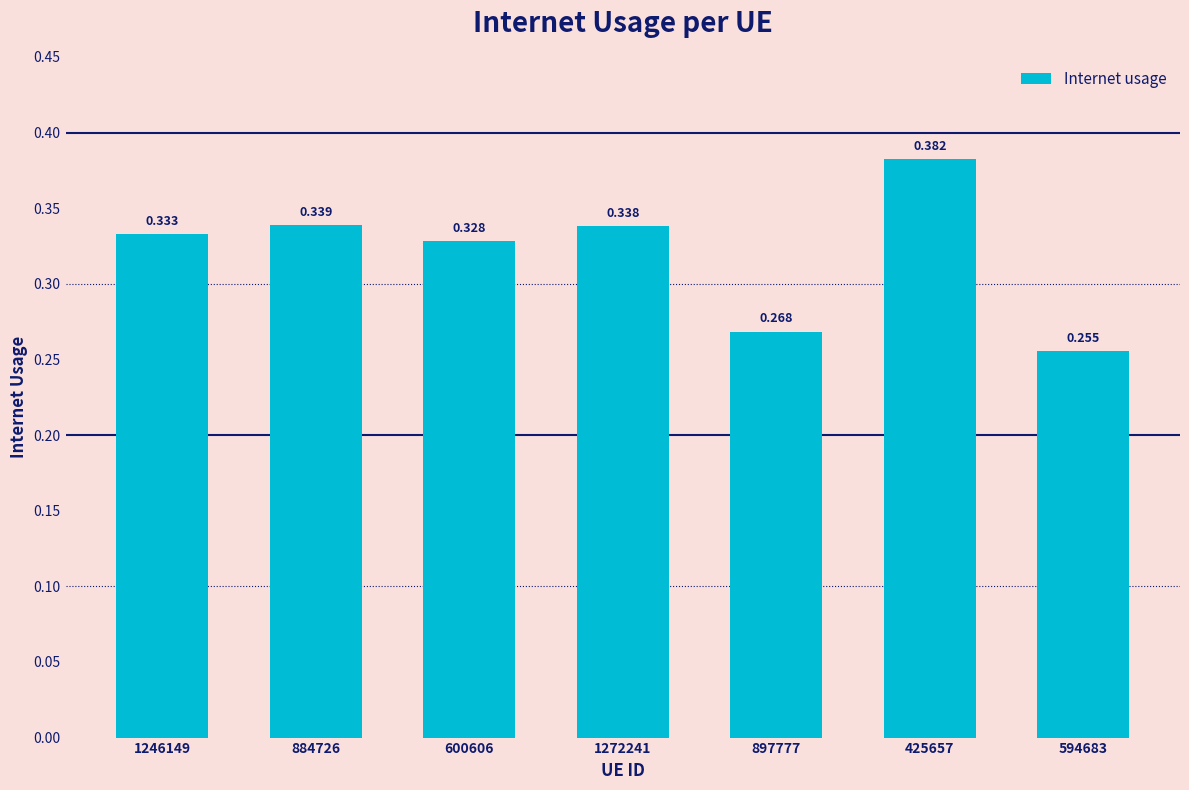

How many bars are there in total?

7